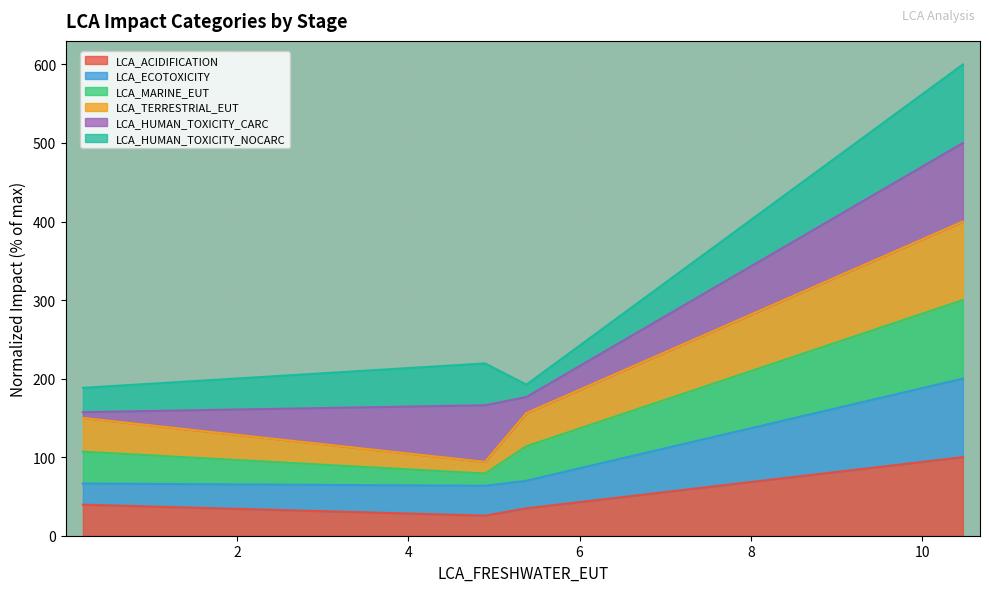

What is the lowest value of the LCA_ACIDIFICATION series?

25.6